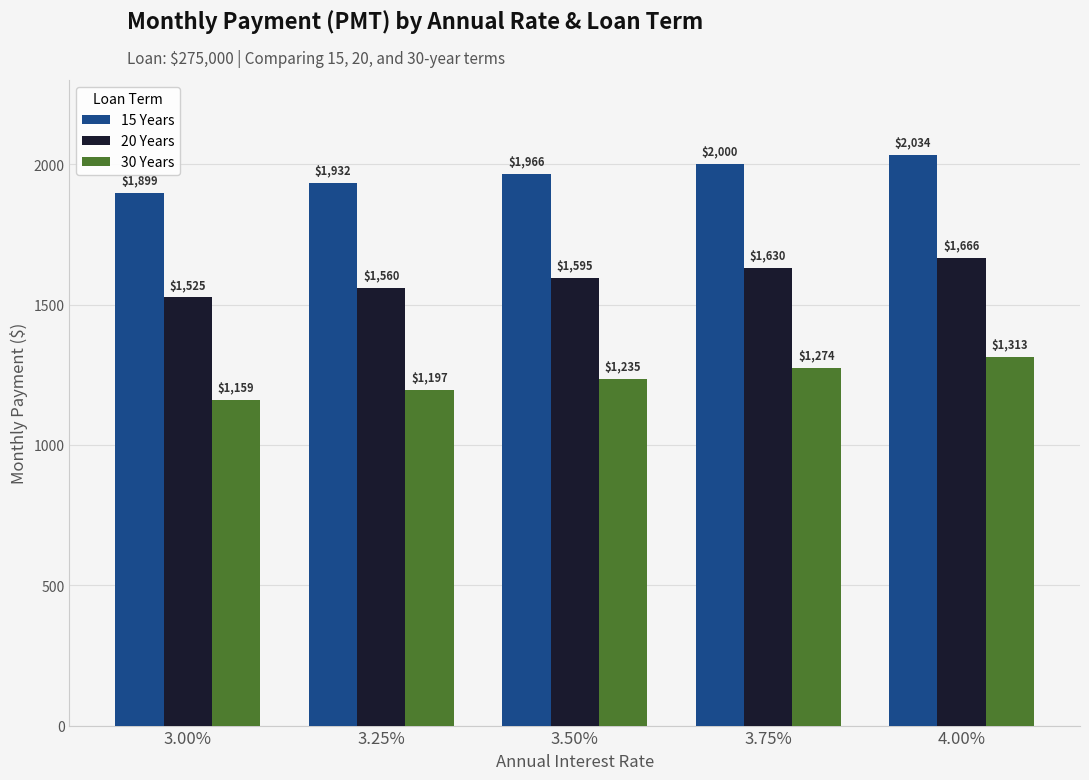

Rank the series by their maximum value, from lowest to highest.

30 Years, 20 Years, 15 Years